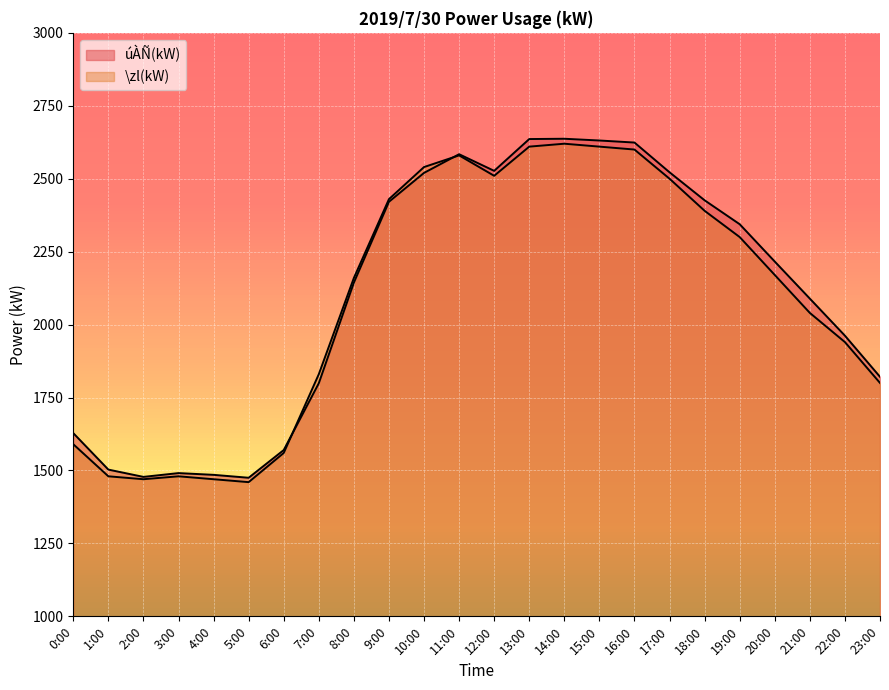

Rank the categories by úÀÑ(kW) value from lowest to highest.

5:00, 2:00, 4:00, 3:00, 1:00, 6:00, 0:00, 7:00, 23:00, 22:00, 21:00, 8:00, 20:00, 19:00, 9:00, 18:00, 10:00, 17:00, 12:00, 11:00, 16:00, 15:00, 13:00, 14:00